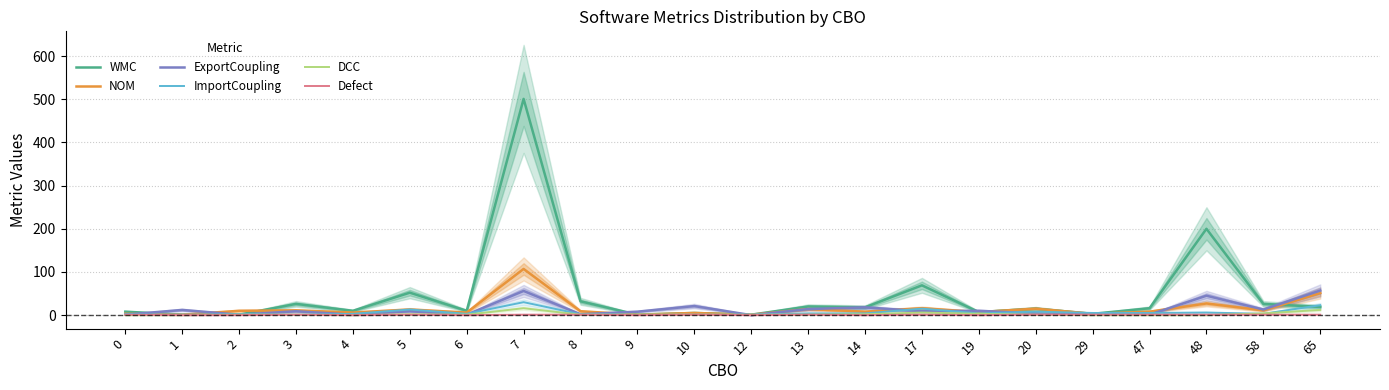

True or false: NOM and Defect cross at least once.

False